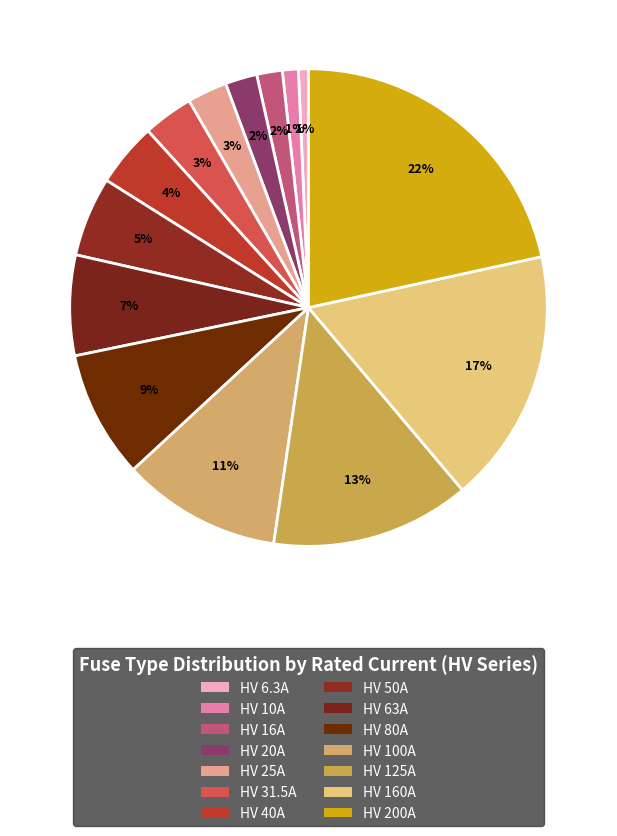

To the nearest percent, what is the difference between the largest and smallest slice percentages?

21%